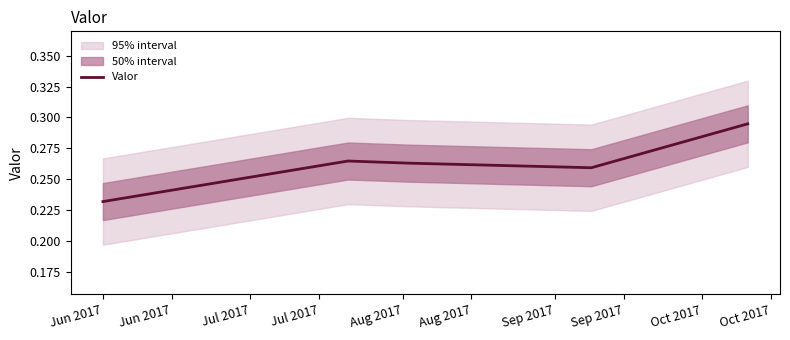

Is it true that the value at Aug 2017 is 0.4?

False